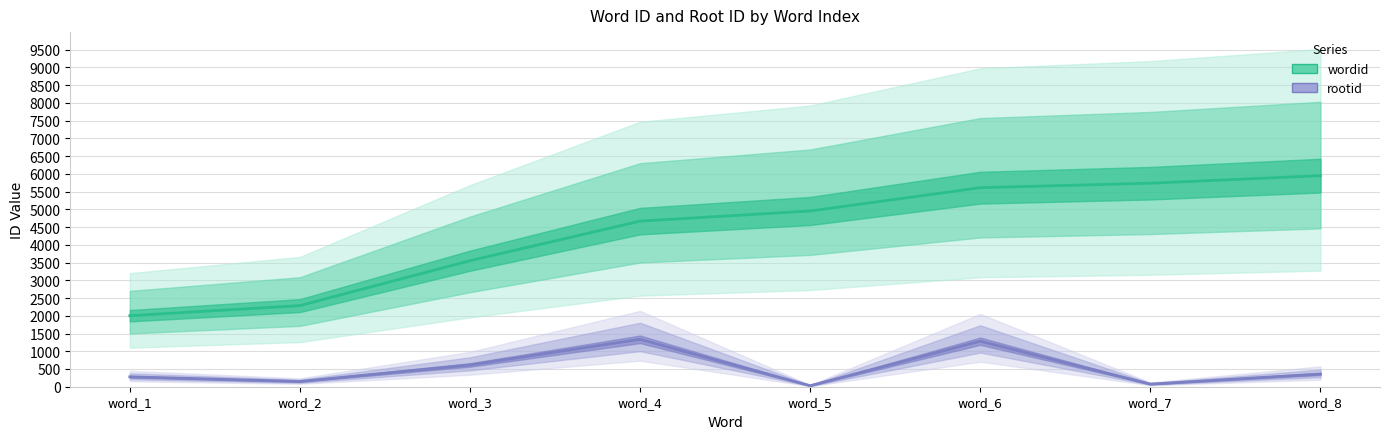

List the labels in order of wordid value, smallest first.

word_1, word_2, word_3, word_4, word_5, word_6, word_7, word_8